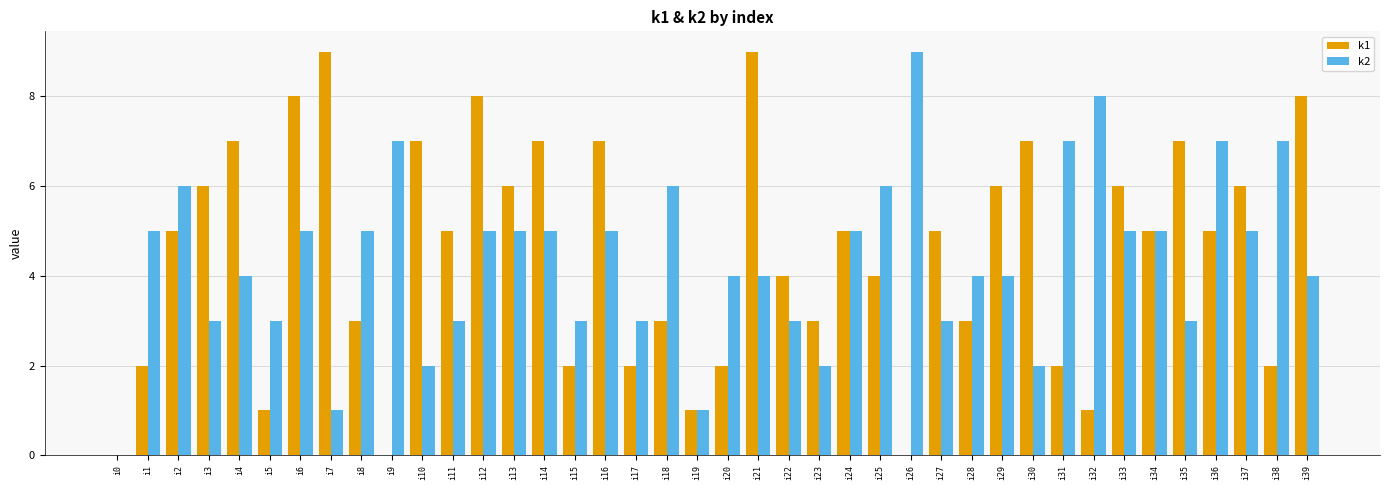

What is the approximate value of k1 at i14?

7